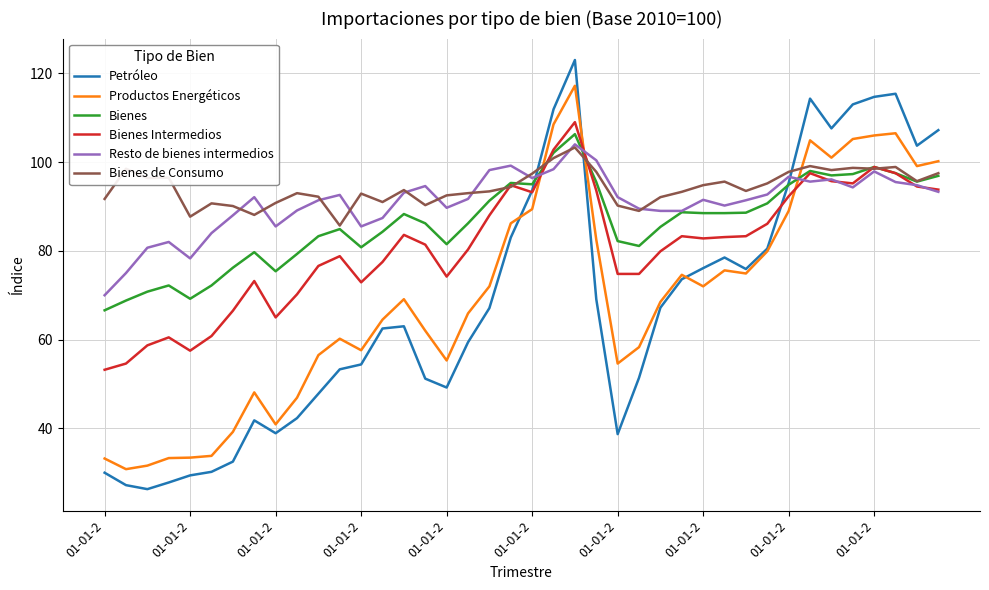

What is the maximum value shown in the chart?

123.0